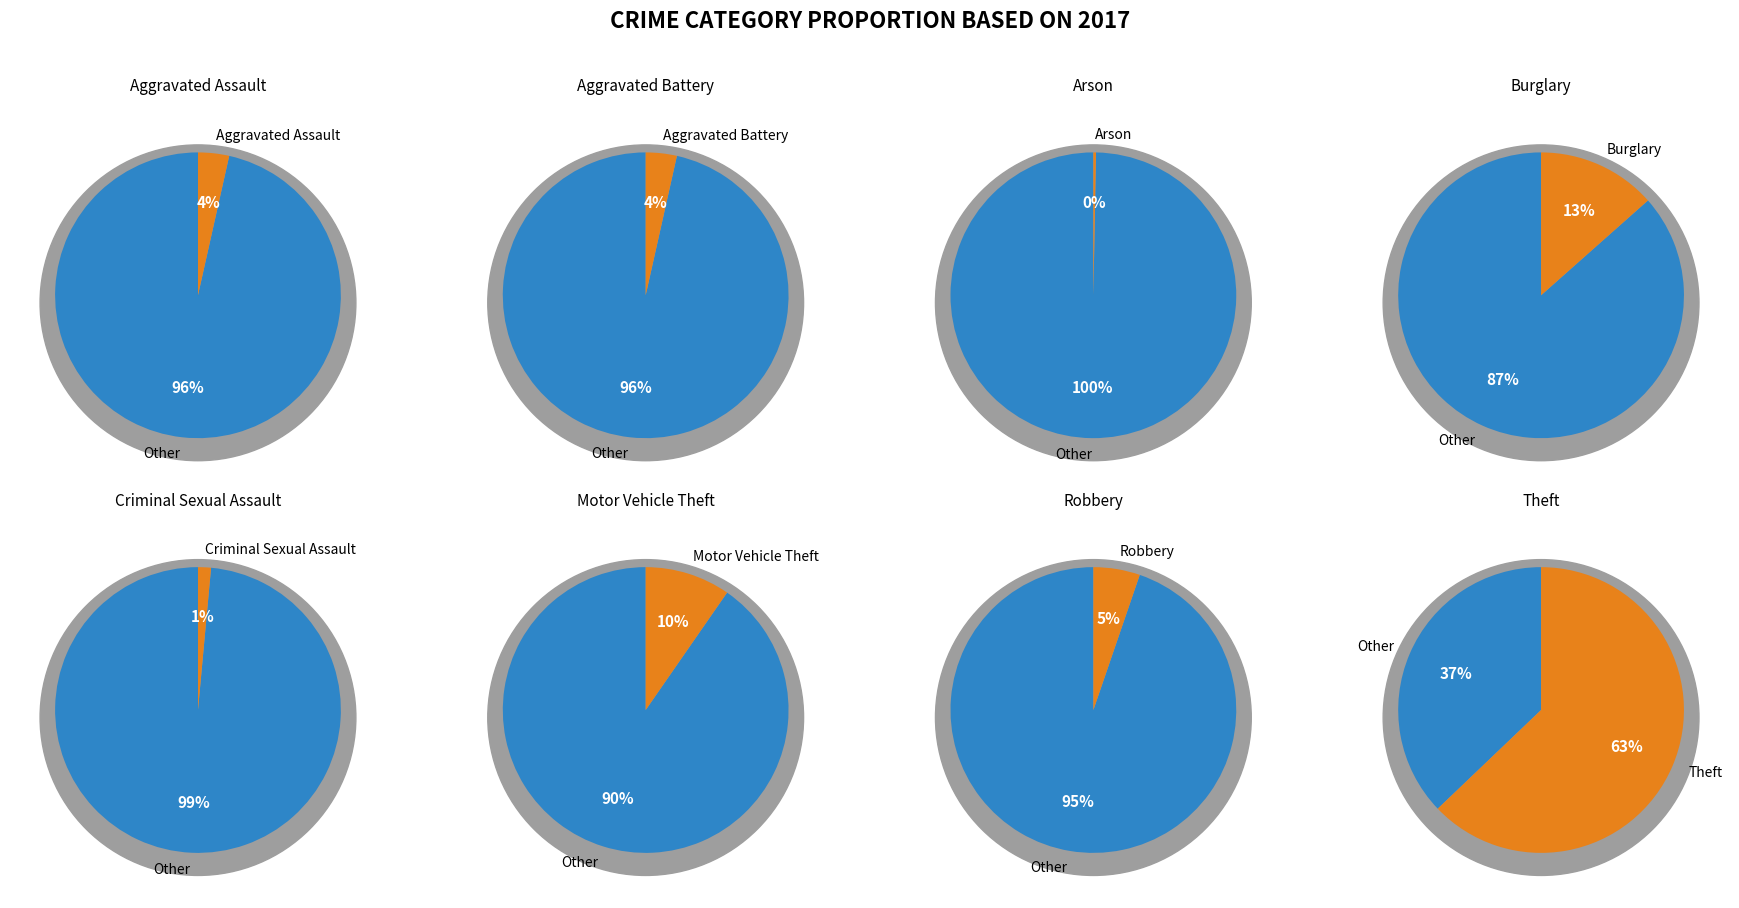

What is the majority slice?

Theft